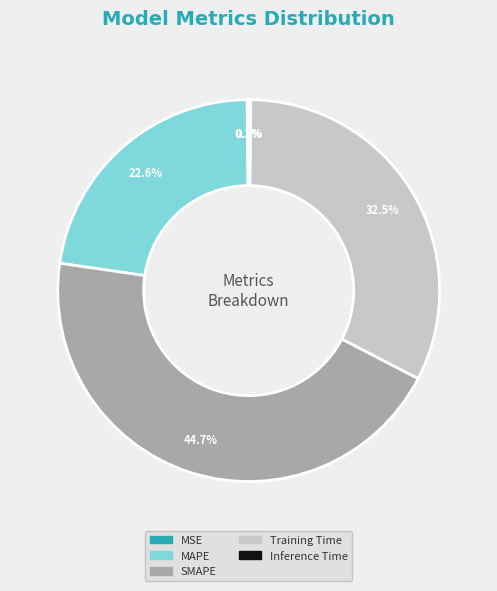

What is the ratio of the value at MAPE to the value at SMAPE?

0.5